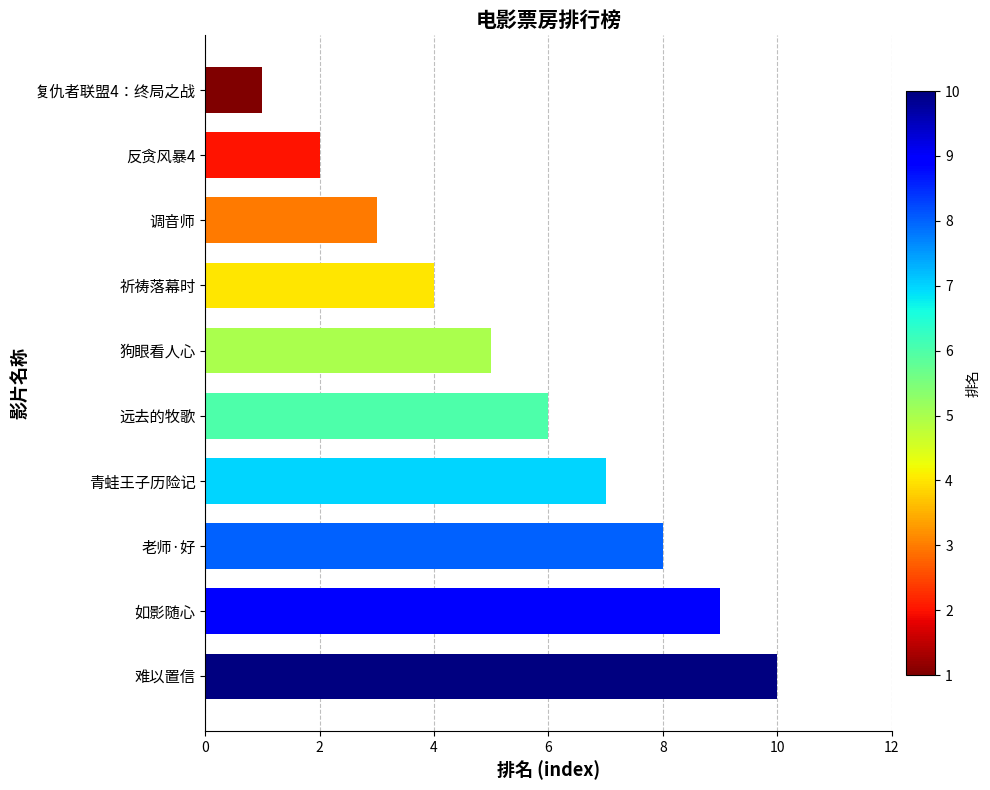

What is the minimum value shown in the chart?

1